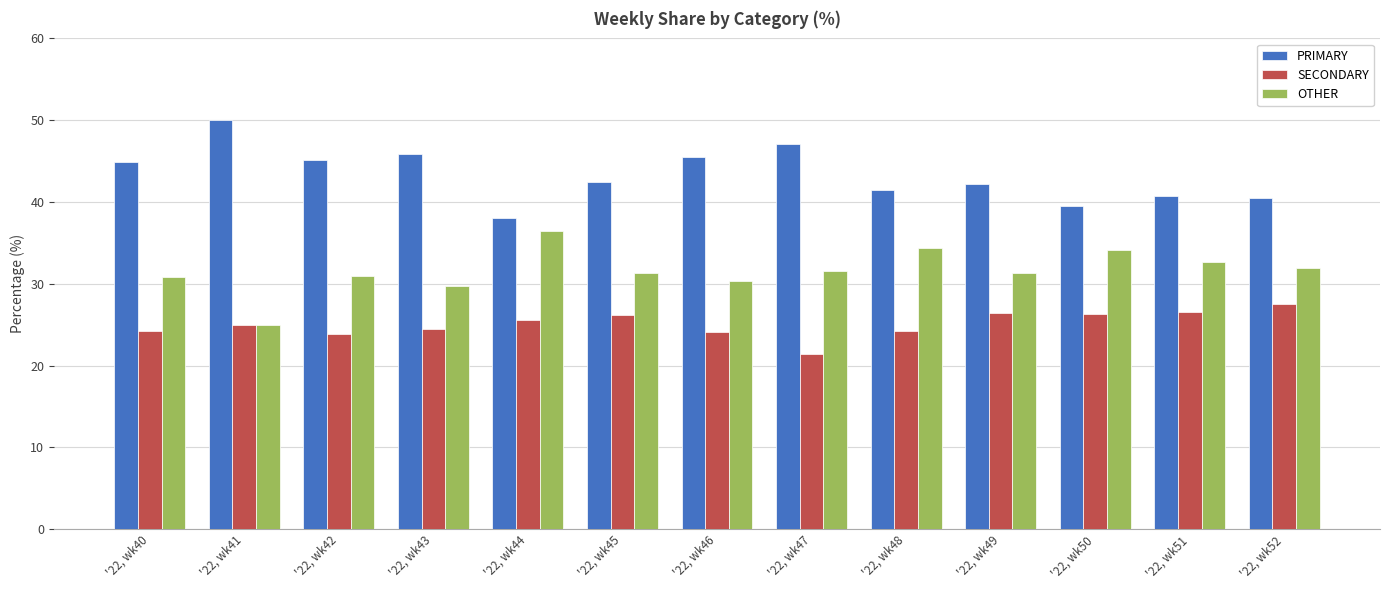

How many bars are there in each group?

3